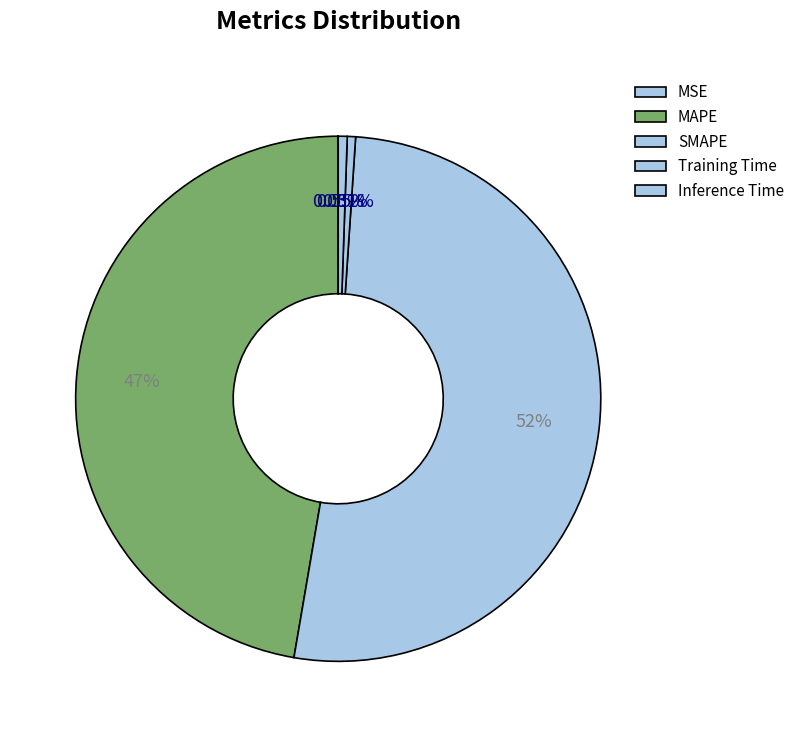

What is the smallest slice in the pie chart?

MSE